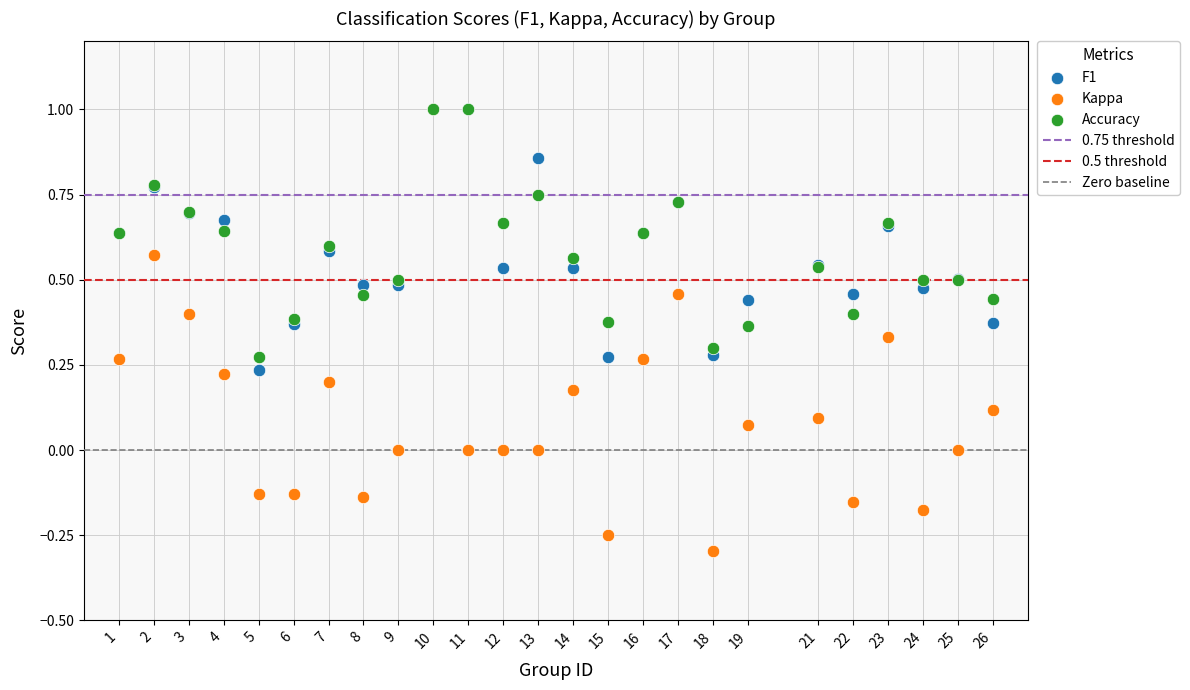

Which series reaches the minimum Y coordinate?

Kappa